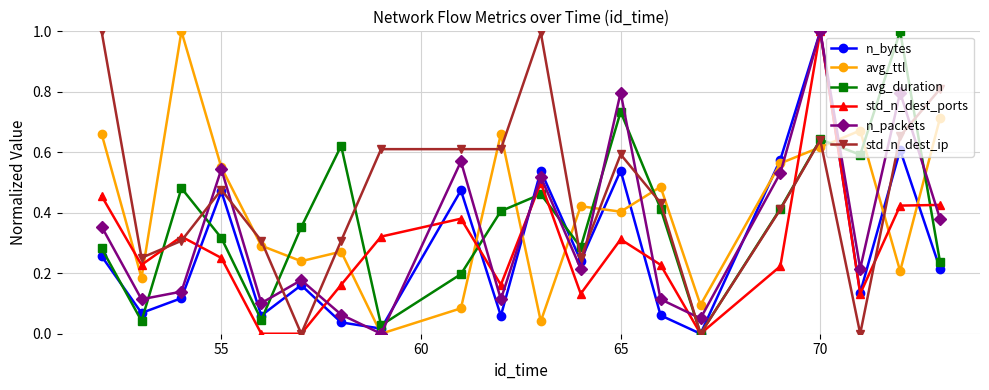

What is the maximum value shown in the chart?

1.0